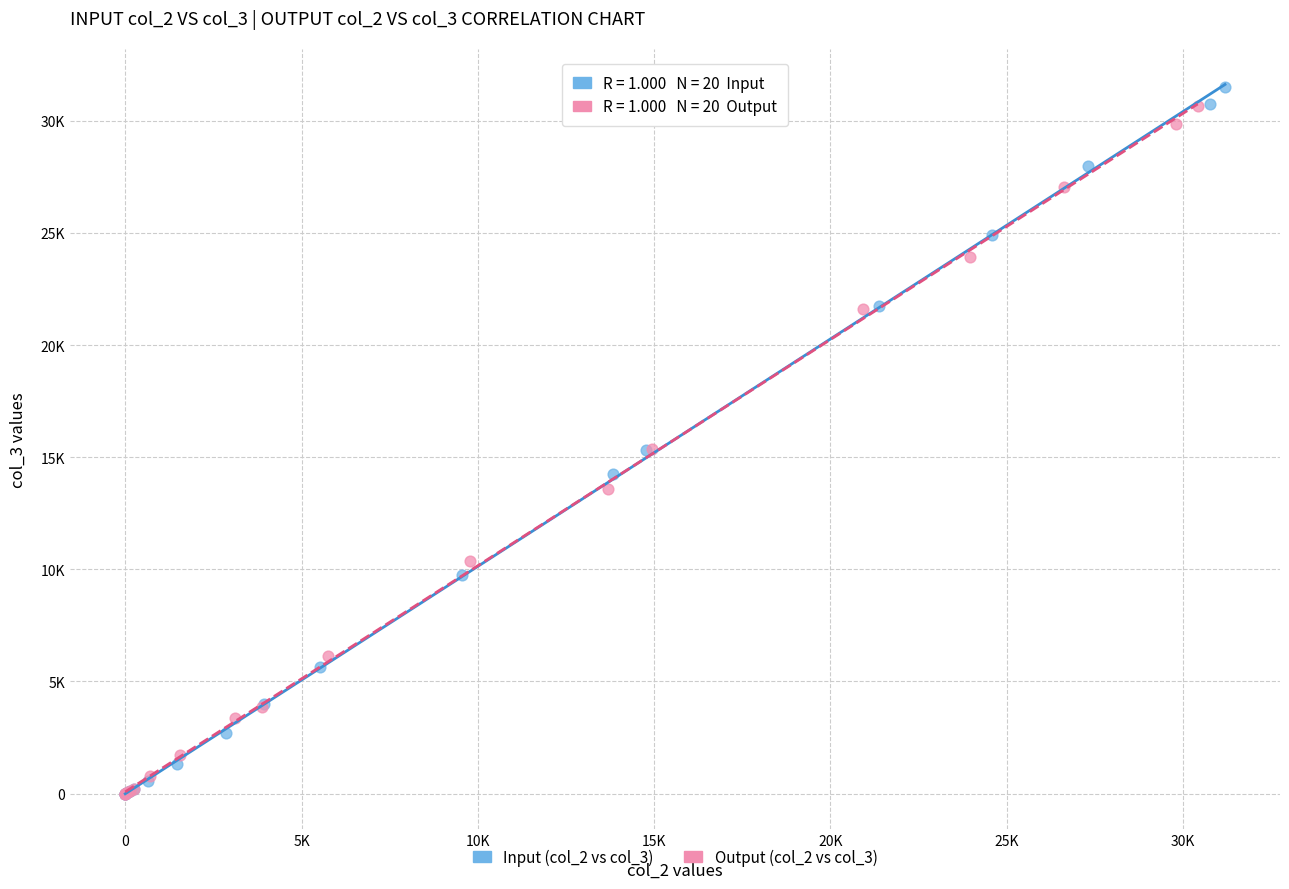

What are all the series names shown in the legend?

Input (col_2 vs col_3), Output (col_2 vs col_3)